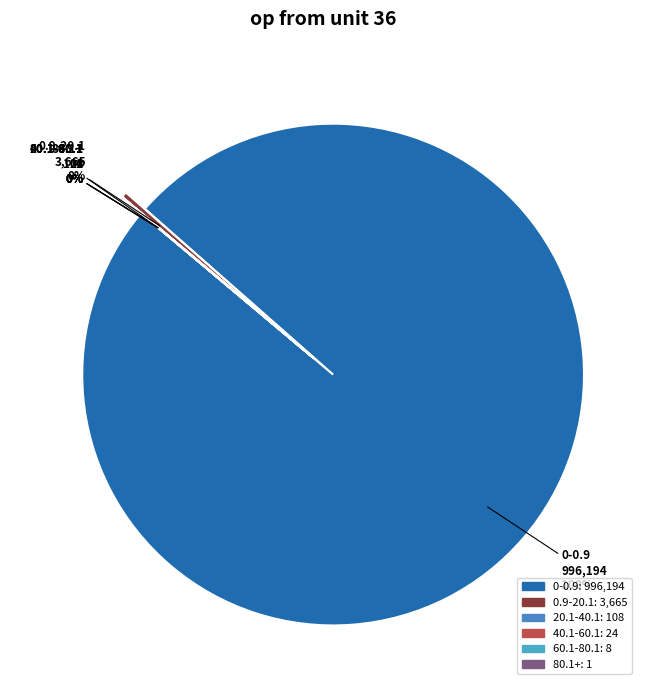

Which slice is the largest?

0-0.9